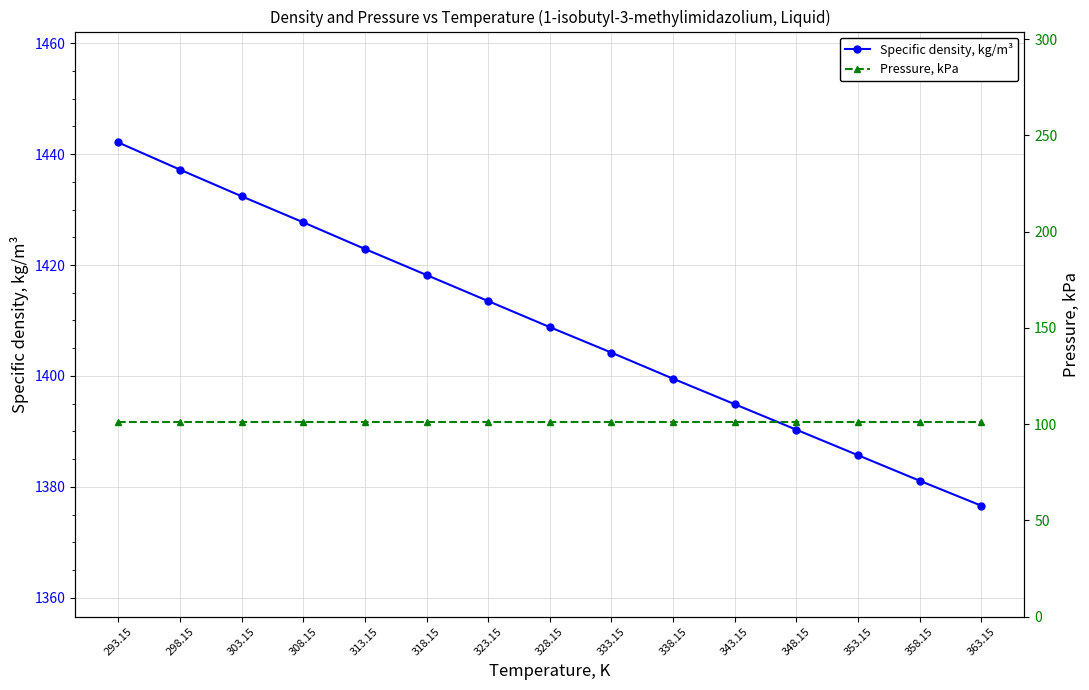

What is the difference between the highest and lowest values at 323.15?

1312.2